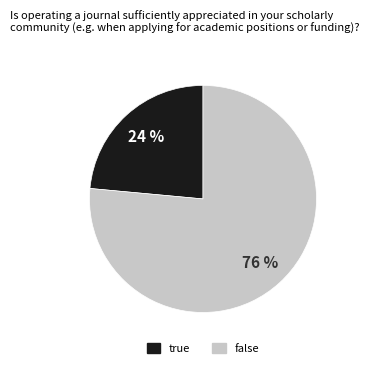

How many segments does this pie chart have?

2